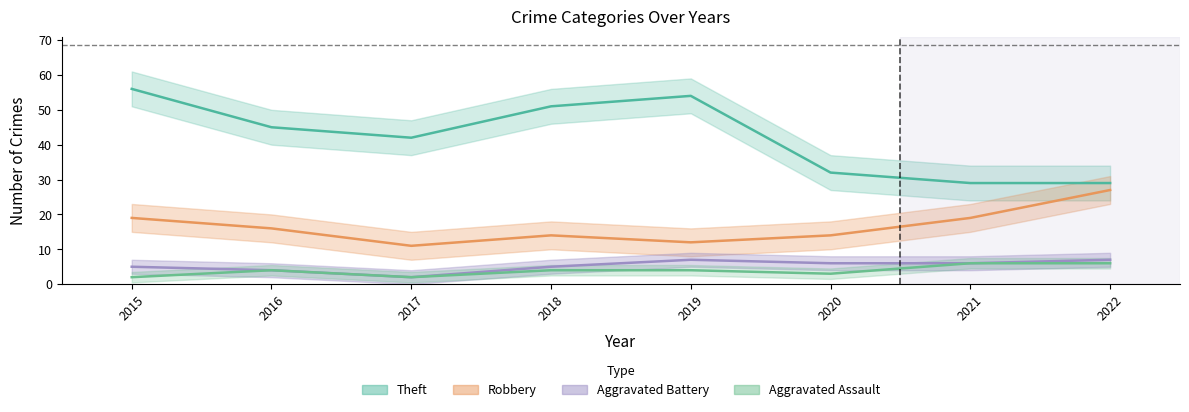

How many interior local valleys does the Robbery series have?

2